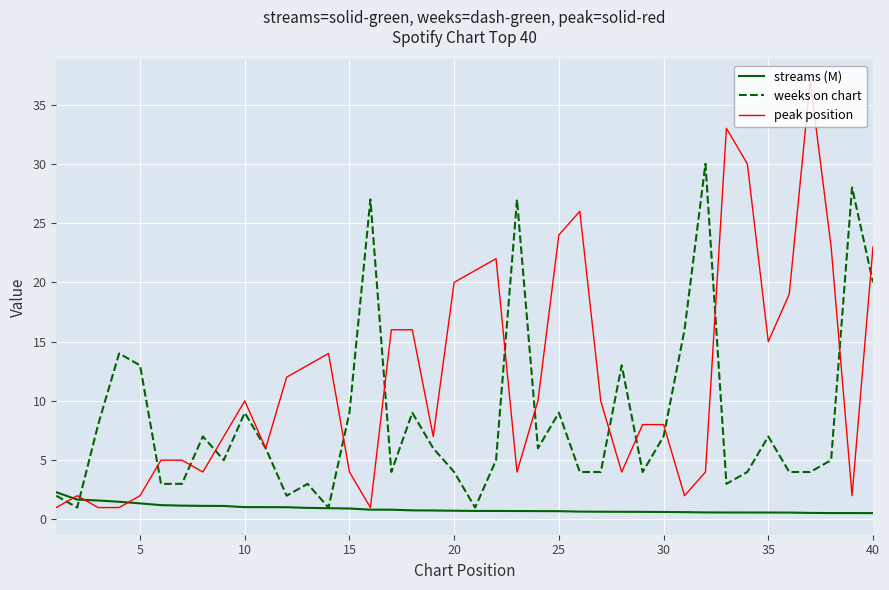

What is the greatest value displayed?

37.0